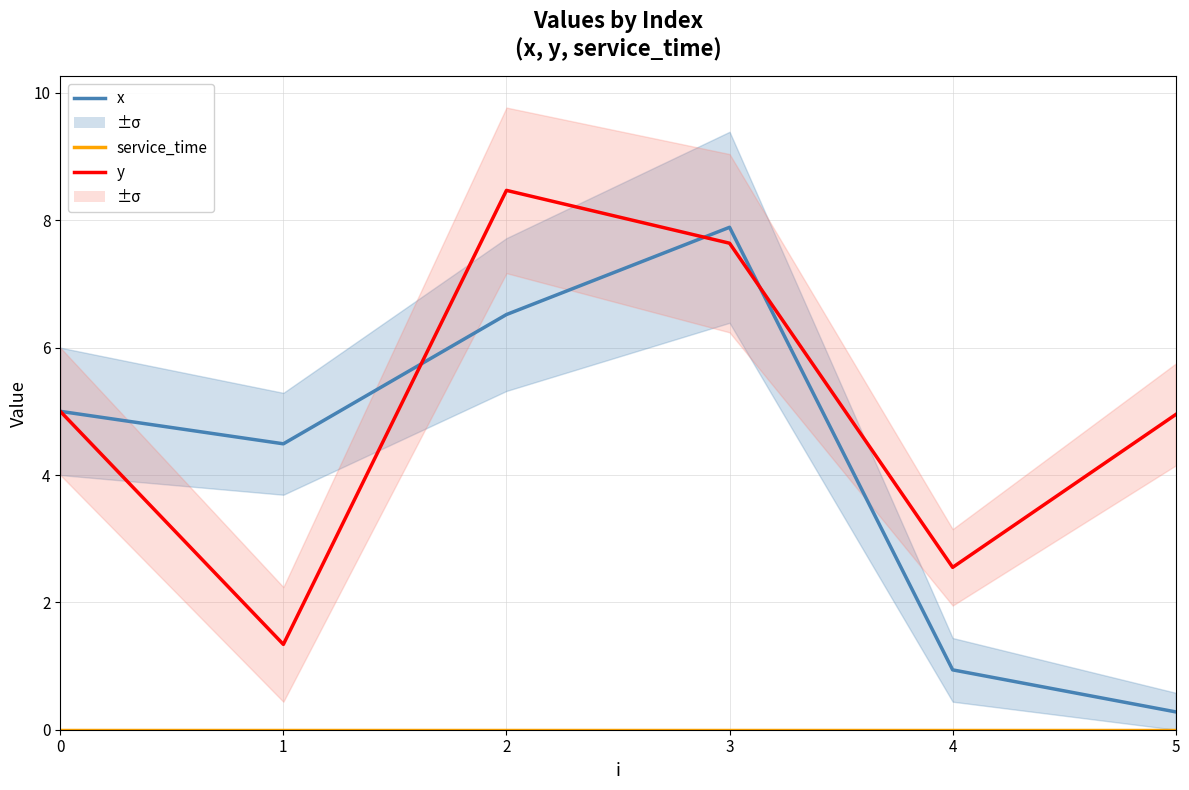

Rank the series by their average value, from highest to lowest.

y, x, service_time